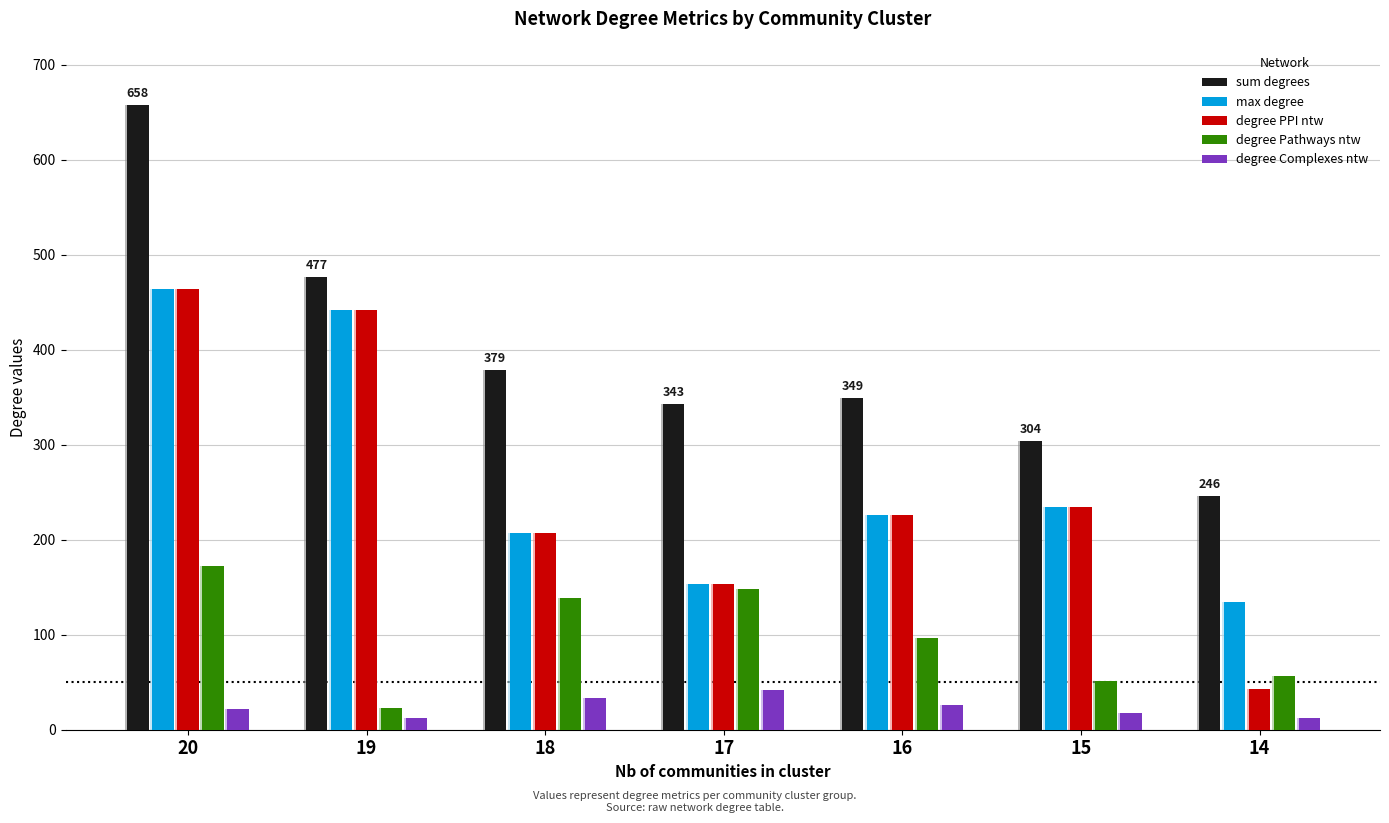

Reading left to right, what are all the values shown in this chart?

sum degrees: 20=658	19=477	18=379	17=343	16=349	15=304	14=246
max degree: 20=464	19=442	18=207	17=153	16=226	15=235	14=134
degree PPI ntw: 20=464	19=442	18=207	17=153	16=226	15=235	14=43
degree Pathways ntw: 20=172	19=23	18=139	17=148	16=97	15=51	14=57
degree Complexes ntw: 20=22	19=12	18=33	17=42	16=26	15=18	14=12